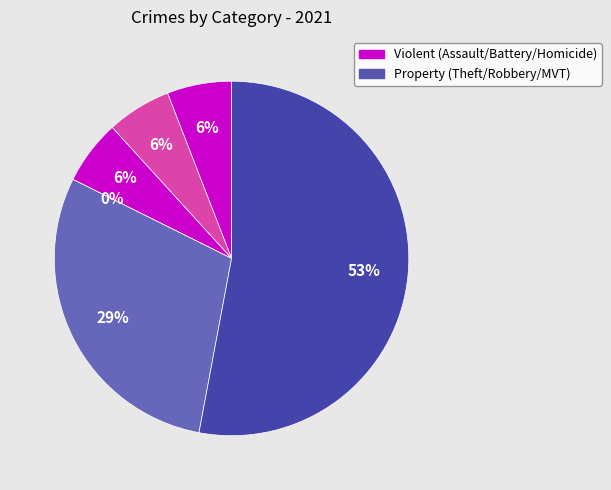

To the nearest percent, what is the average slice percentage?

17%